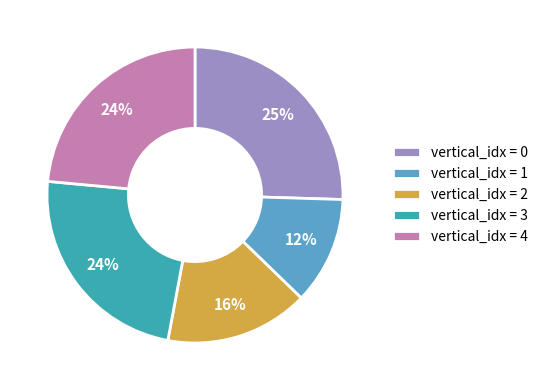

What is the ratio of the value at vertical_idx = 1 to the value at vertical_idx = 4?

0.5